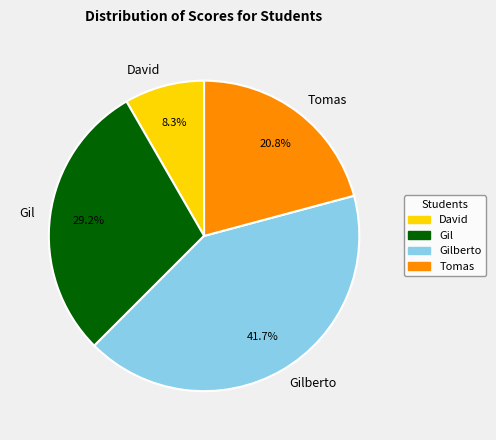

What percentage is the Gil slice, to the nearest percent?

29%